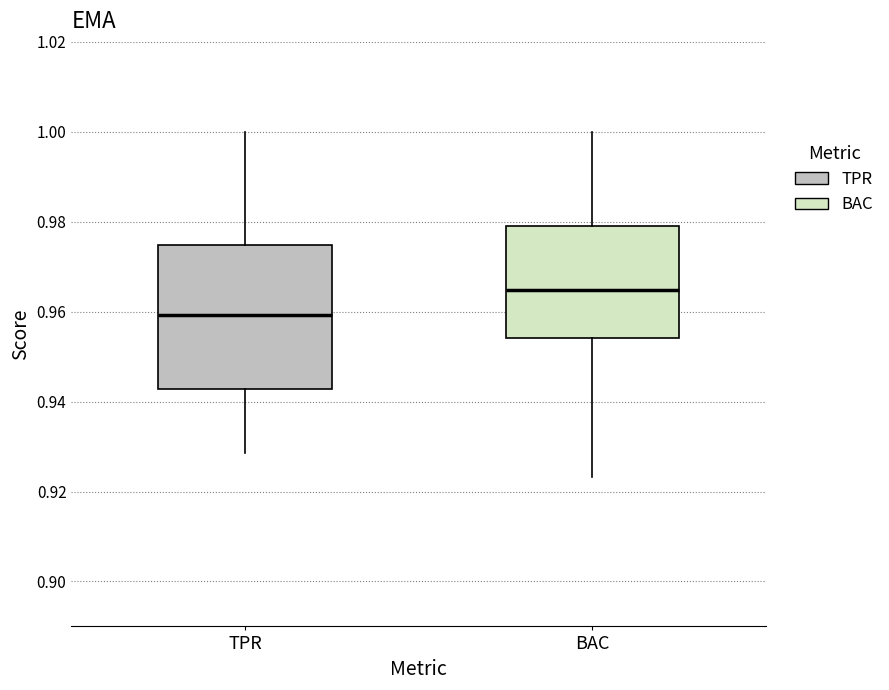

Reading left to right, read every box against the y-axis: the position of its median line, the range the box covers, and the ends of its whiskers. The values are not printed on the chart, so give them approximately, as read against the axis.

TPR: median 0.960, box 0.942 to 0.974, whiskers 0.928 to 1.000
BAC: median 0.964, box 0.954 to 0.980, whiskers 0.924 to 1.000